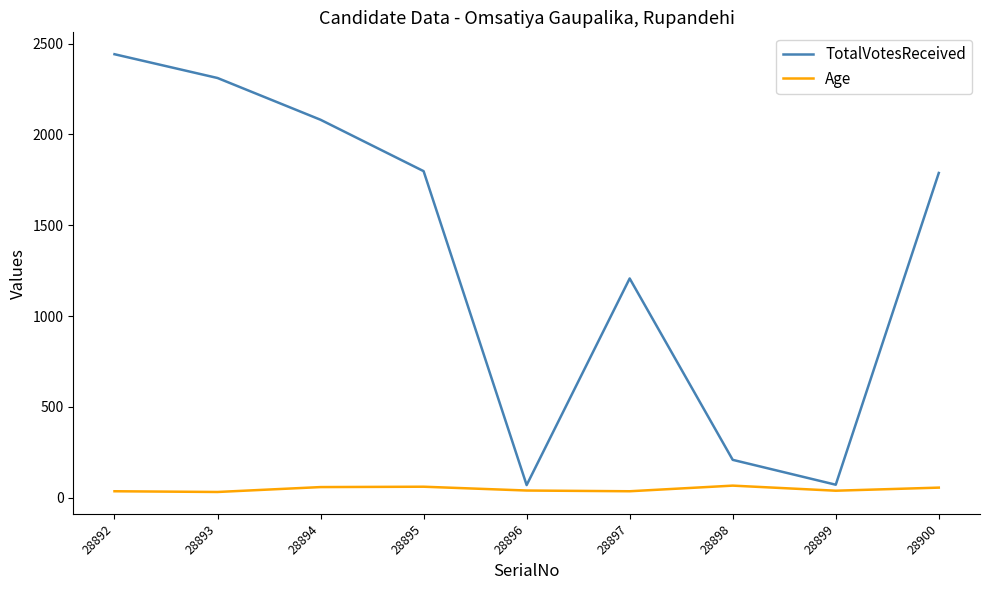

At which category is the sum across all series the highest?

28892